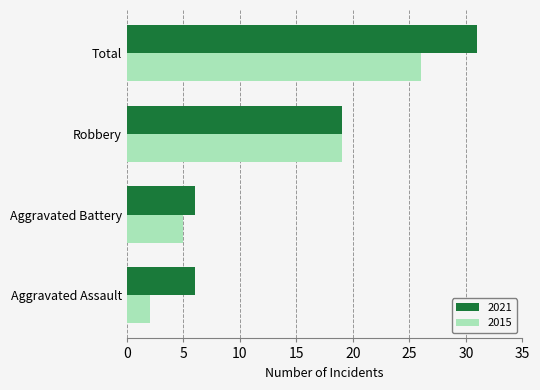

The 2015 series shows 26 at Total. True or false?

True